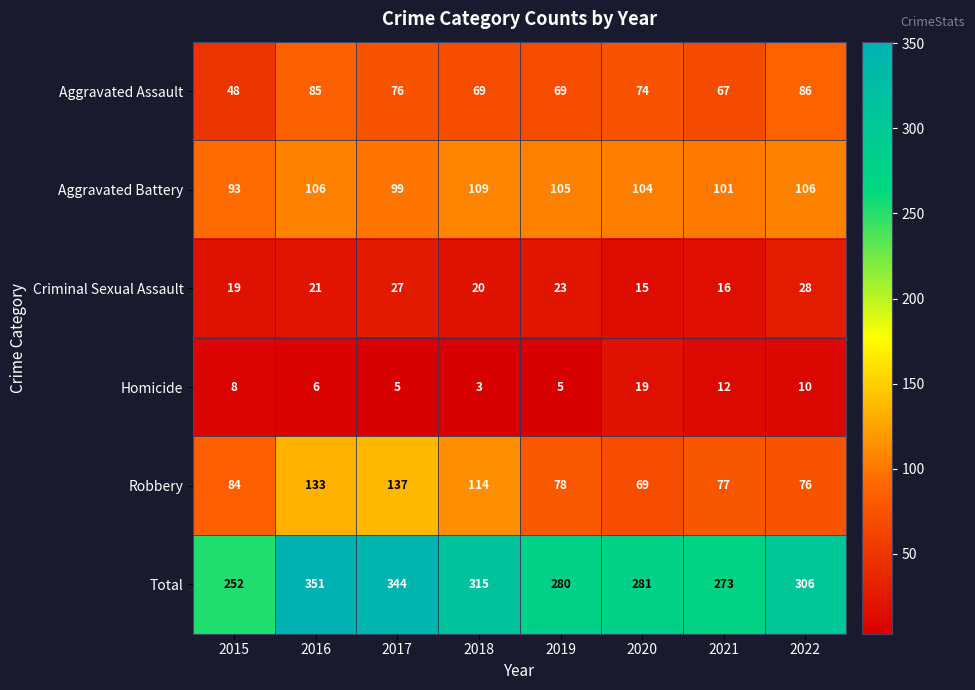

Rank the series at 2018 from highest to lowest value.

Total, Robbery, Aggravated Battery, Aggravated Assault, Criminal Sexual Assault, Homicide